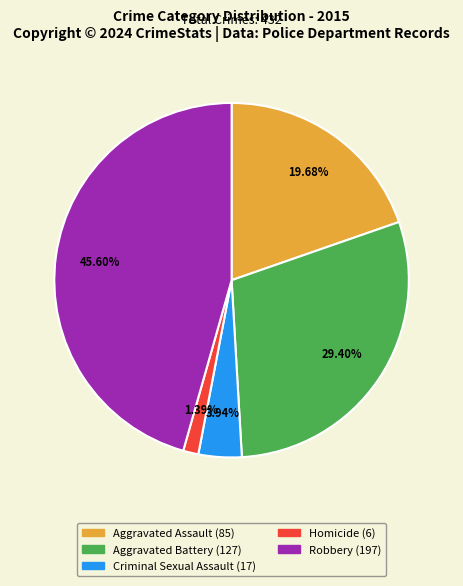

Which has a higher value, Homicide or Robbery?

Robbery